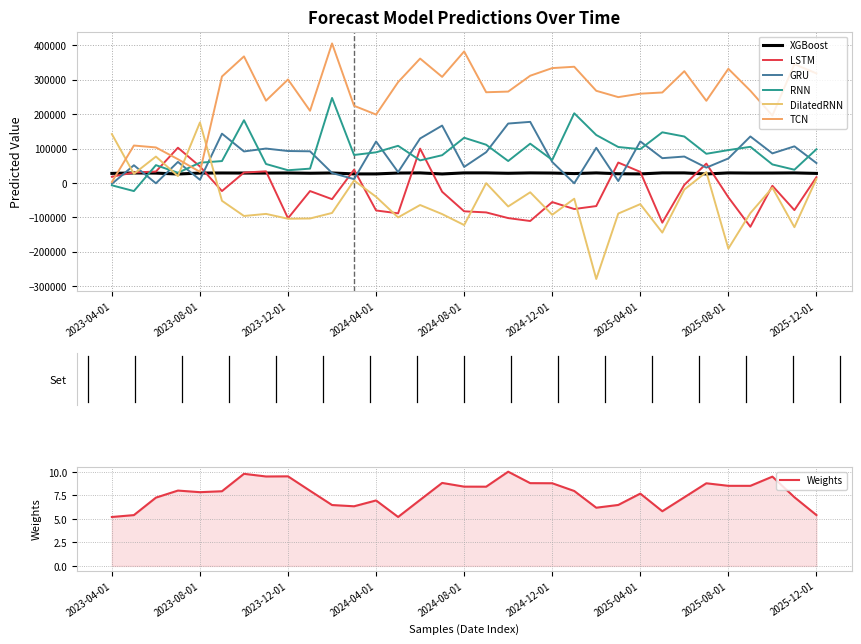

How many interior local valleys does the XGBoost series have?

10